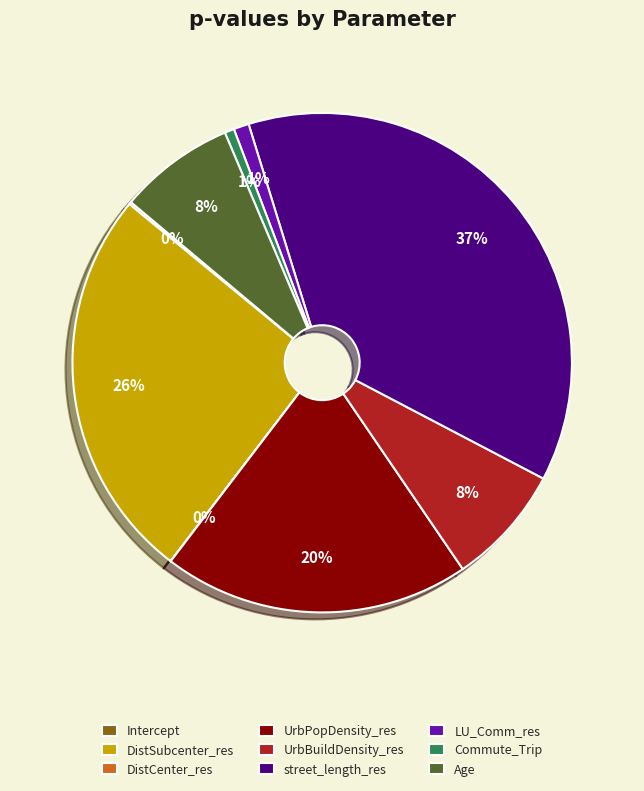

The LU_Comm_res slice represents 1% of the pie. True or false?

True